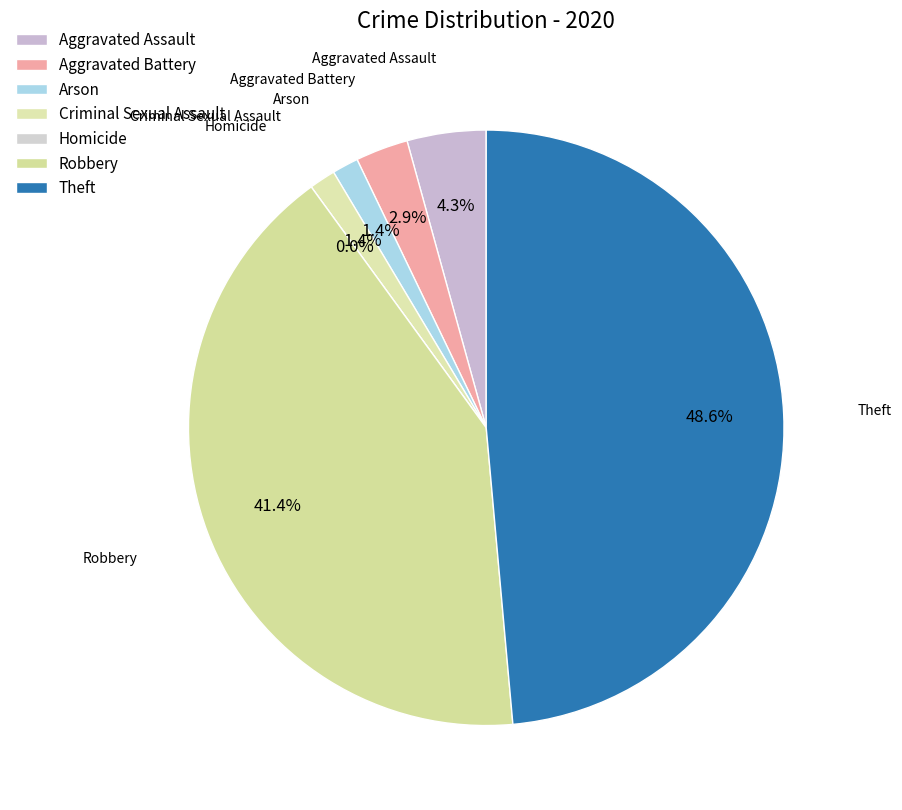

Does Theft account for over 50% of the chart?

No